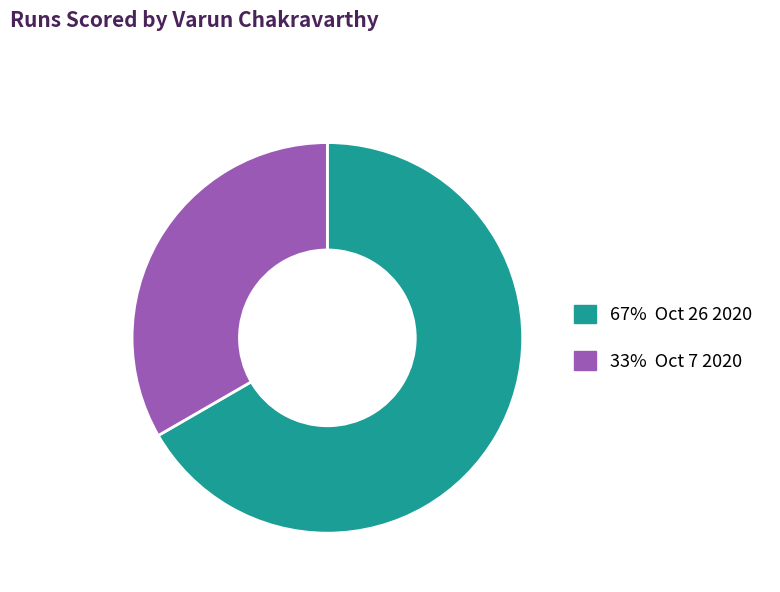

Is there any slice that represents more than half of the pie?

Yes